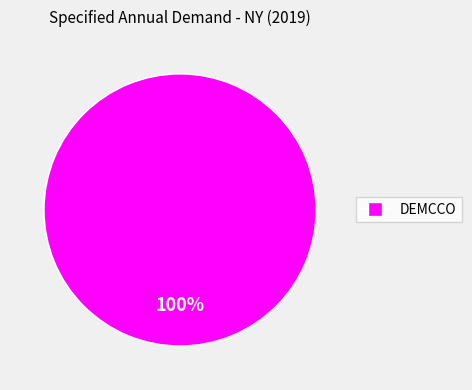

Count the number of slices in the pie.

1